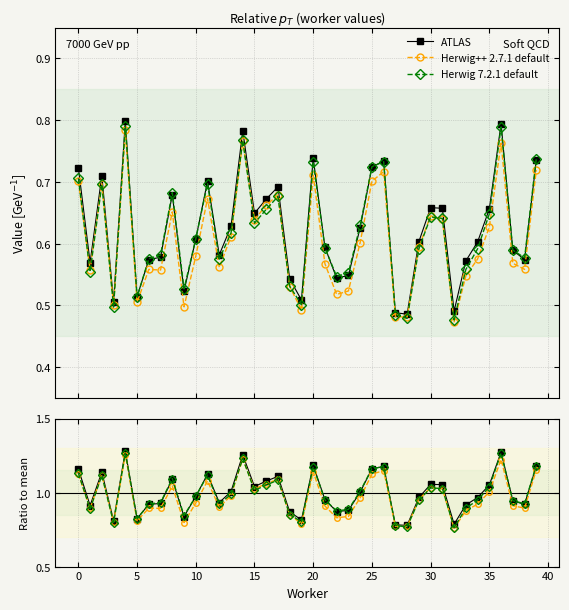

What is the total value across all series at 24?

3.0